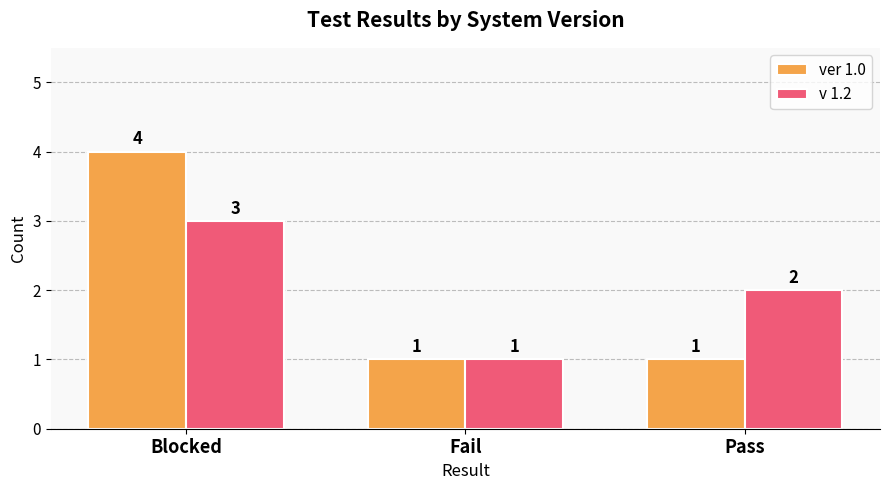

What is the approximate value of v 1.2 at Pass?

2